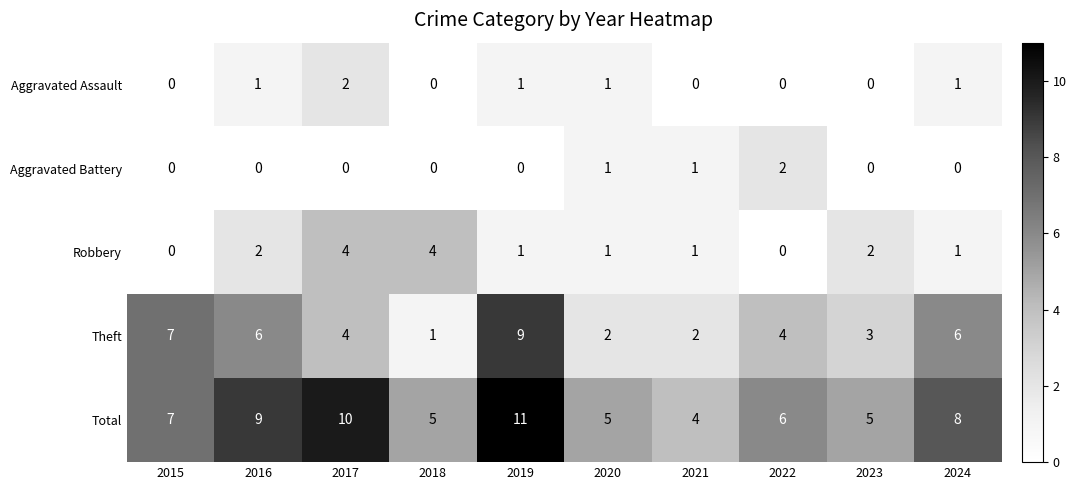

Which series changed the most between 2017 and 2020?

Total